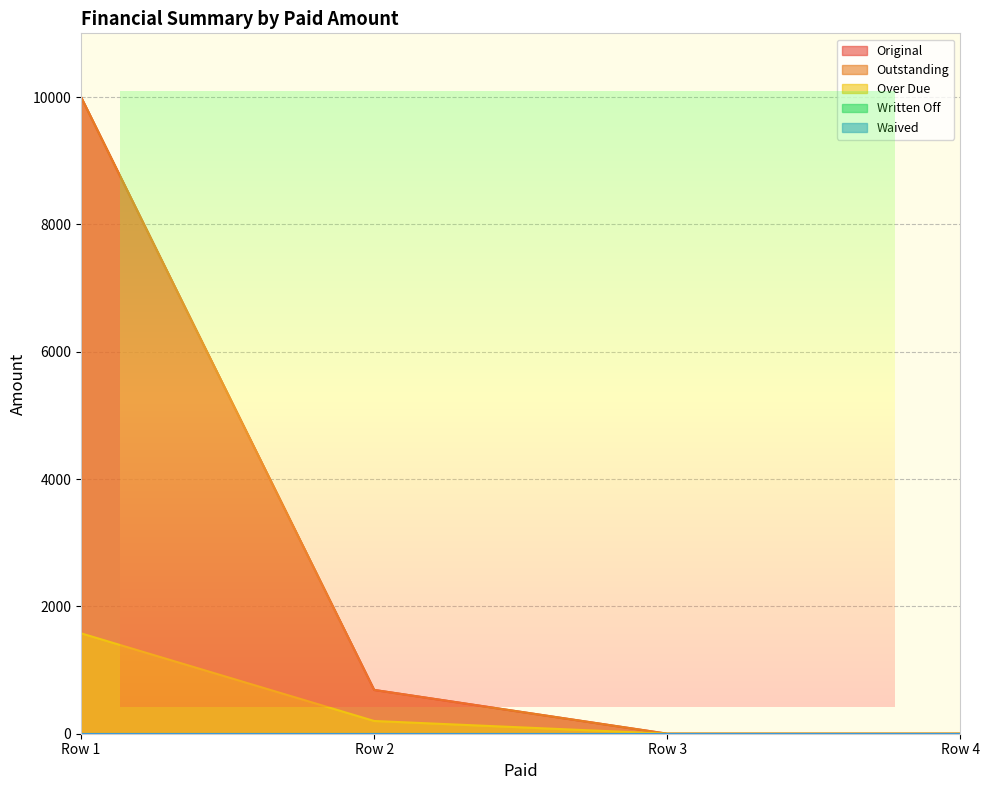

Does the chart have visible grid lines?

Yes